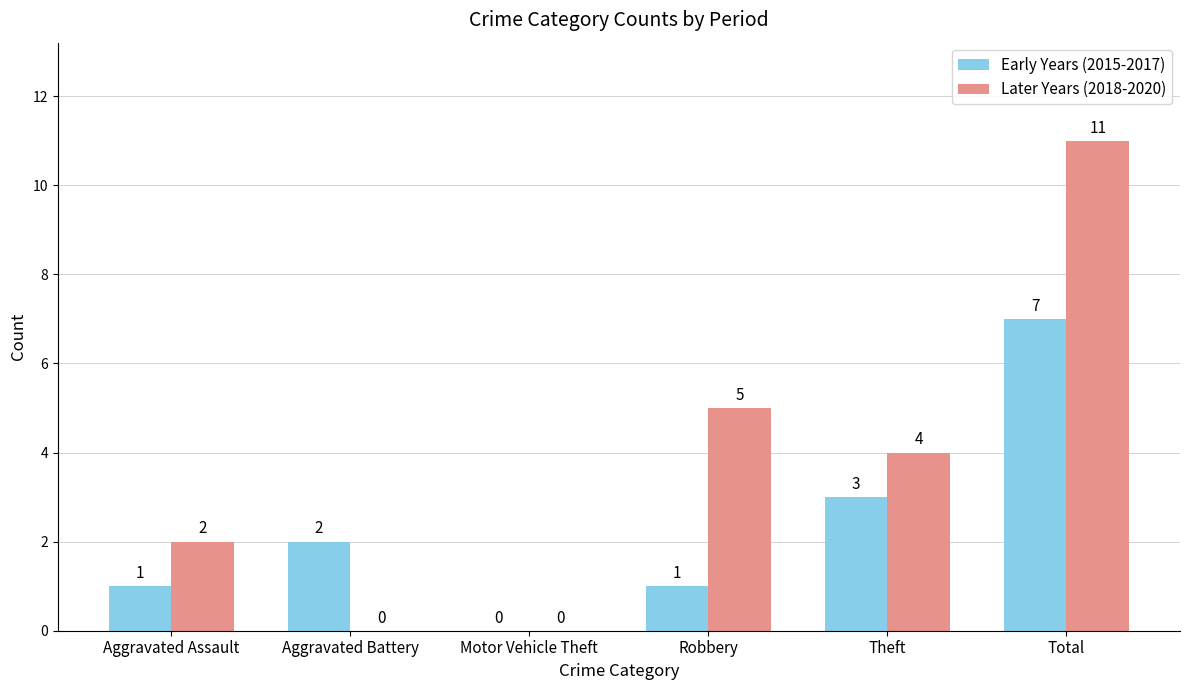

Is it true that Early Years (2015-2017) equals 1 at Robbery?

True